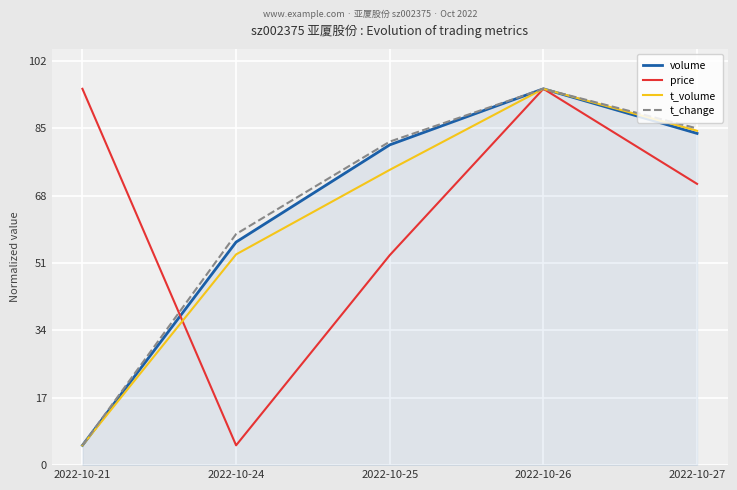

At which category is the sum across all series the highest?

2022-10-26